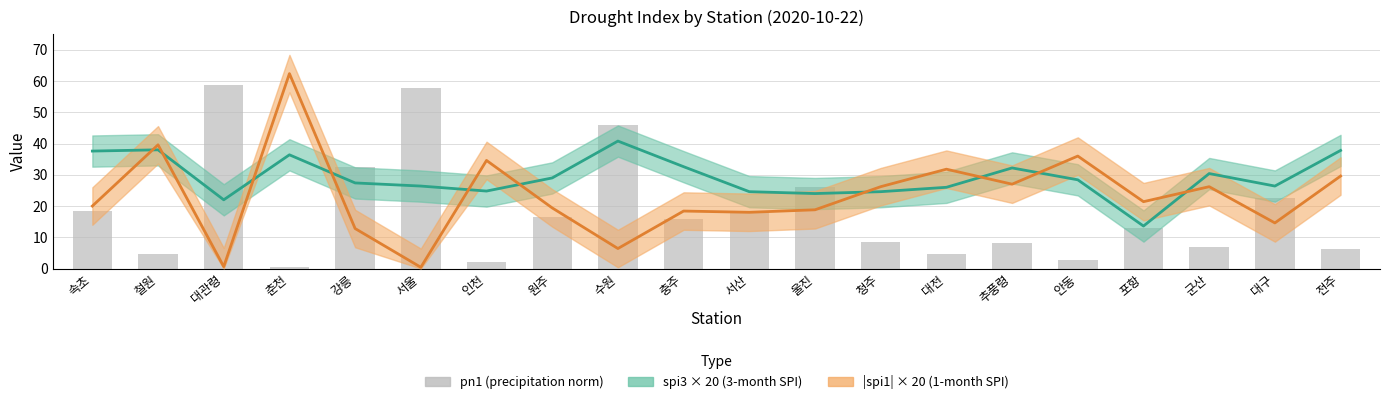

What is the label of the 4th bar from the left?

춘천